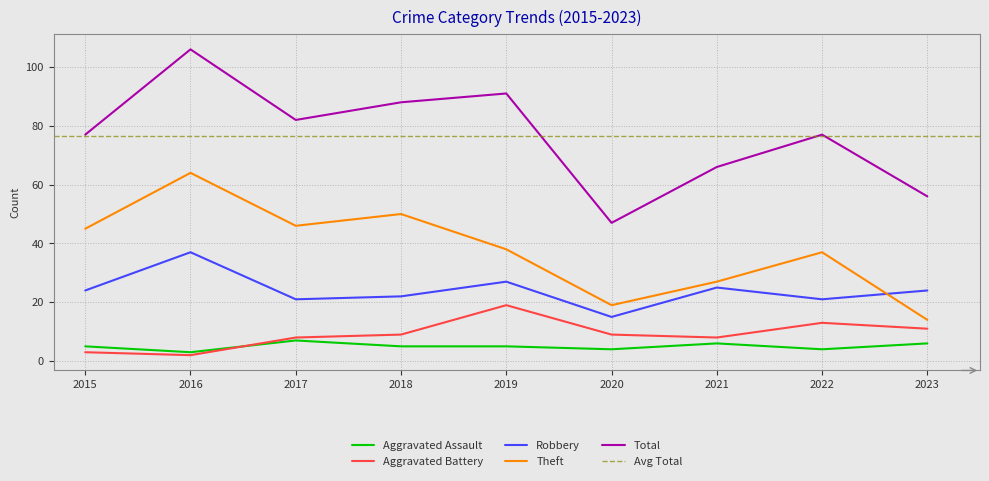

What is the value of the Total point at the 1st from the left?

77